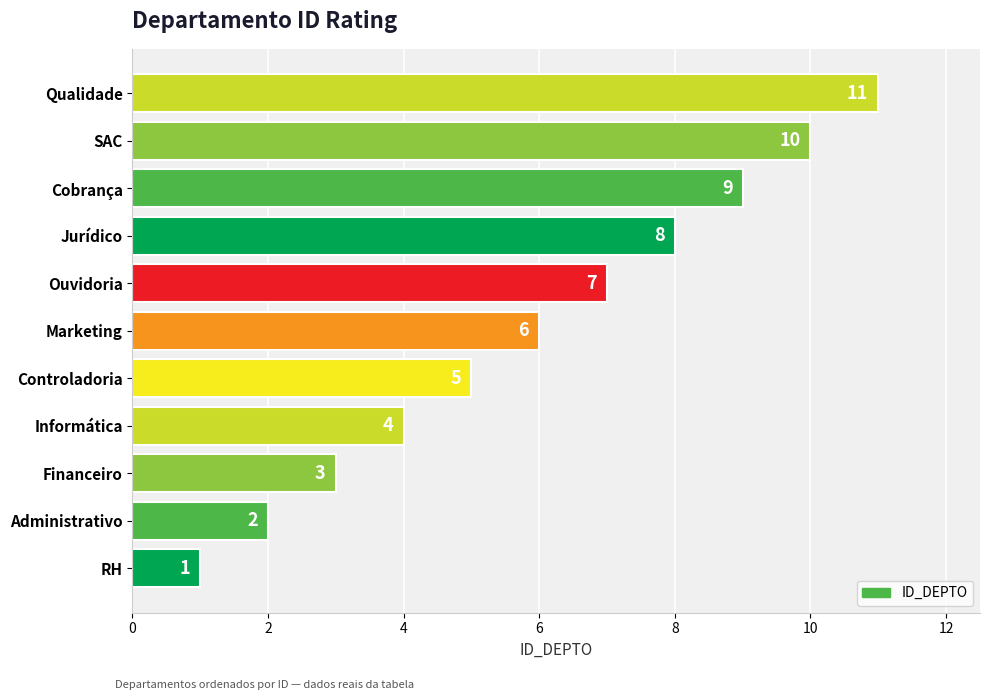

What is the smallest value displayed?

1